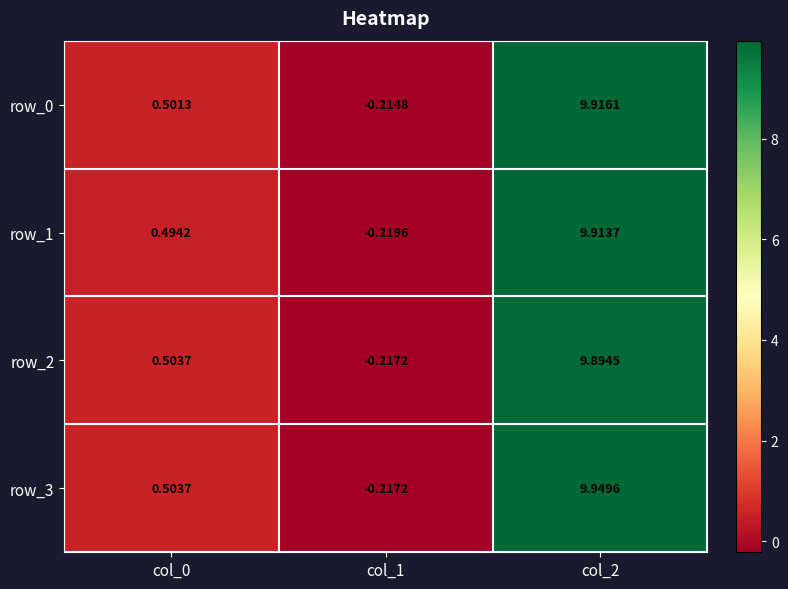

List the labels in order of row_0 value, largest first.

col_2, col_0, col_1